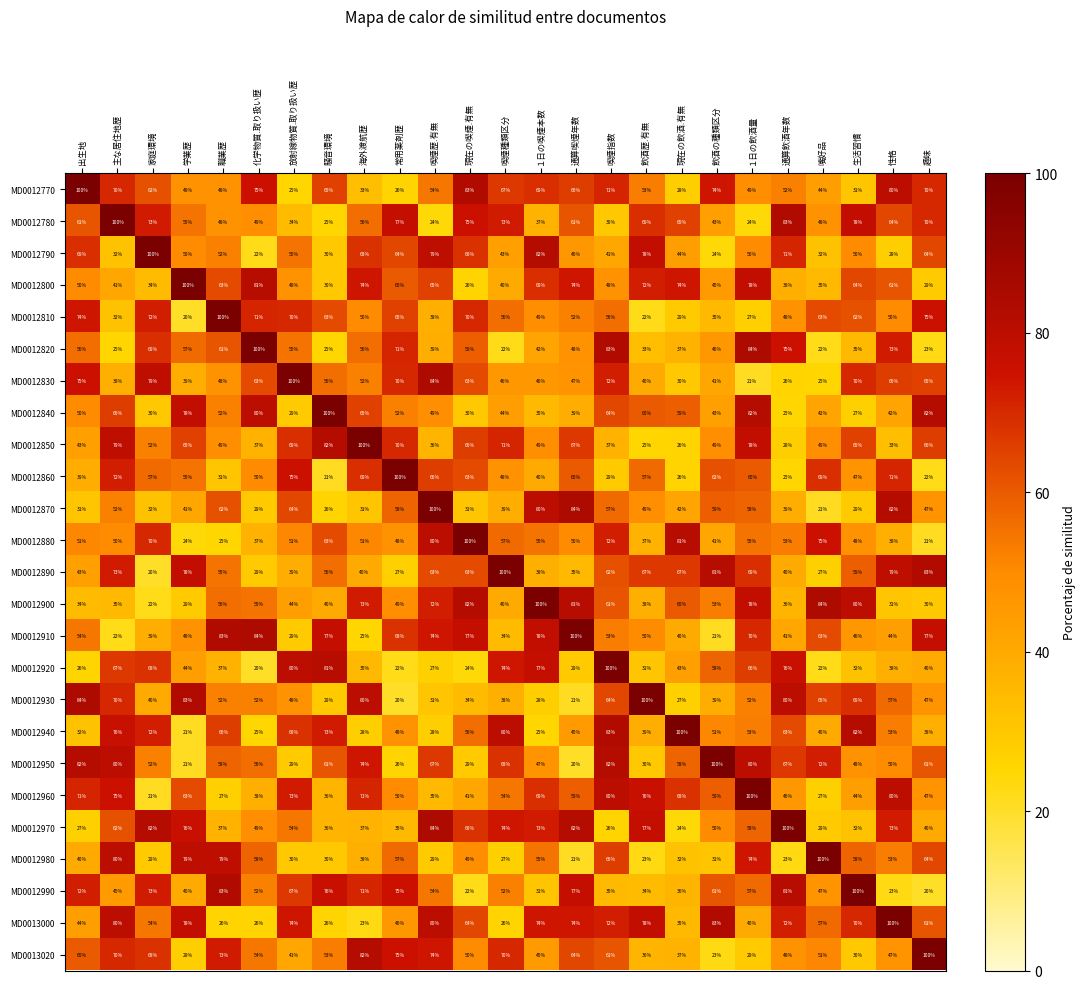

Is the value of MD0012890 at 家庭環境 greater than the value of MD0012930 at 生活習慣?

No